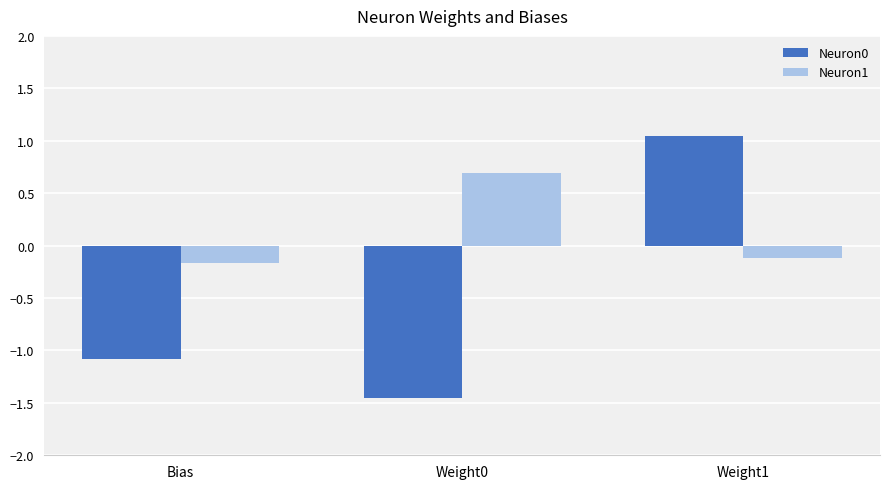

What is the value of the Neuron1 bar at the 3rd from the left?

-0.1